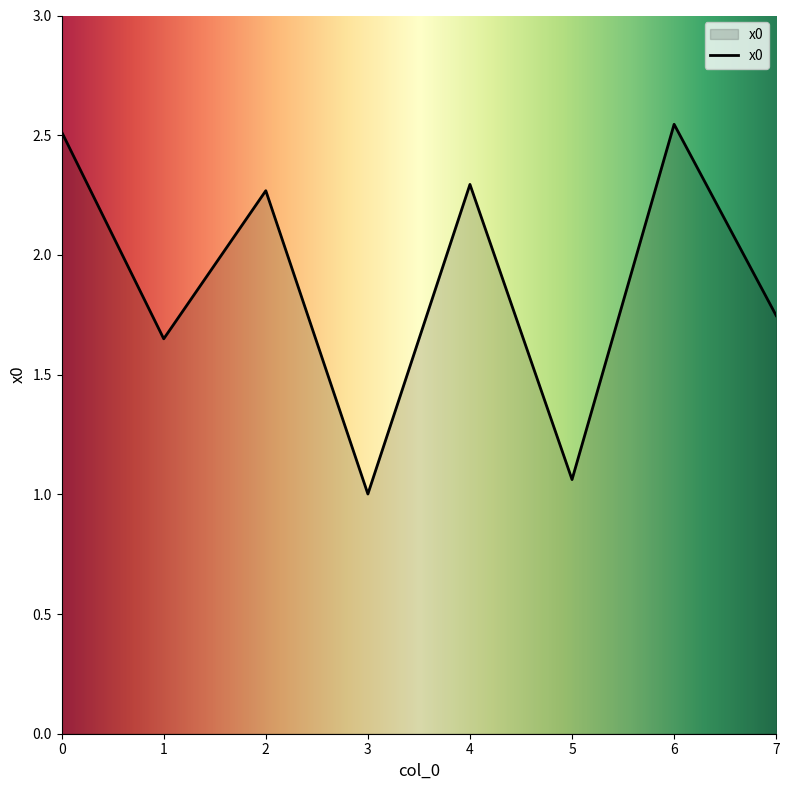

True or false: the data has more than 0 interior local peaks.

True